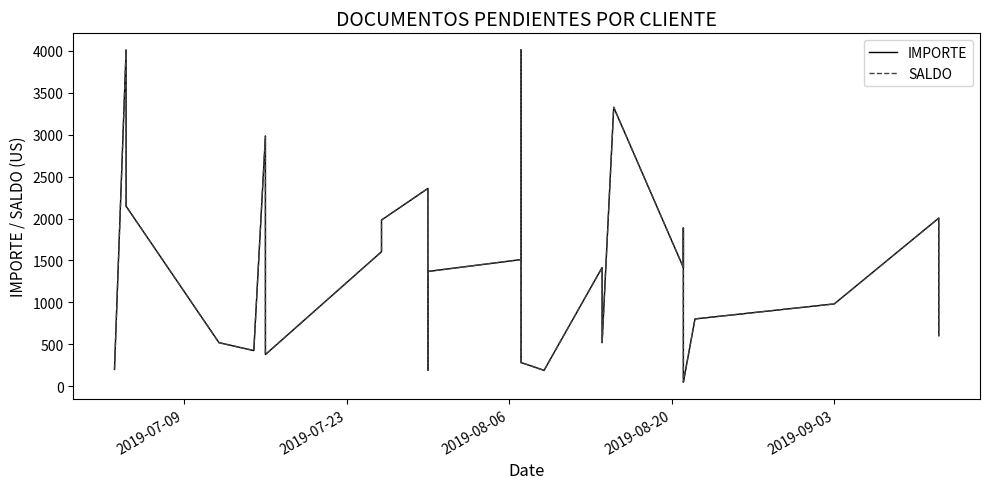

What is the maximum value shown in the chart?

4012.0